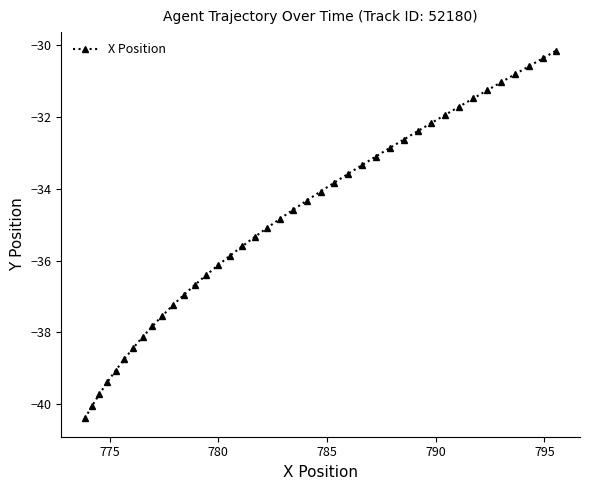

What is the sum of all values?

-1395.6